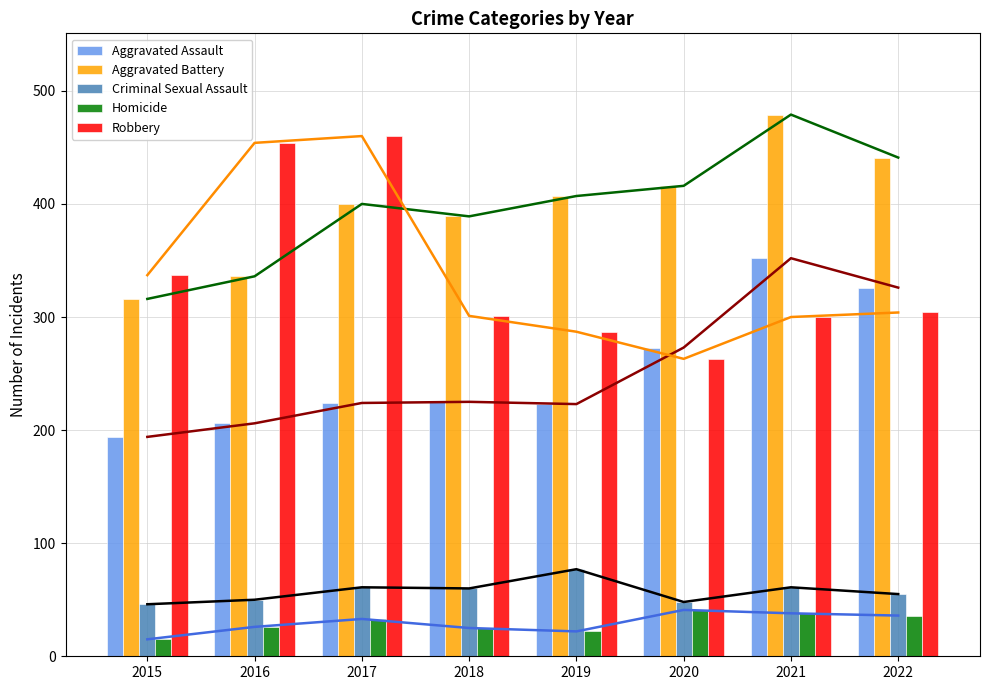

What is the smallest value displayed?

15